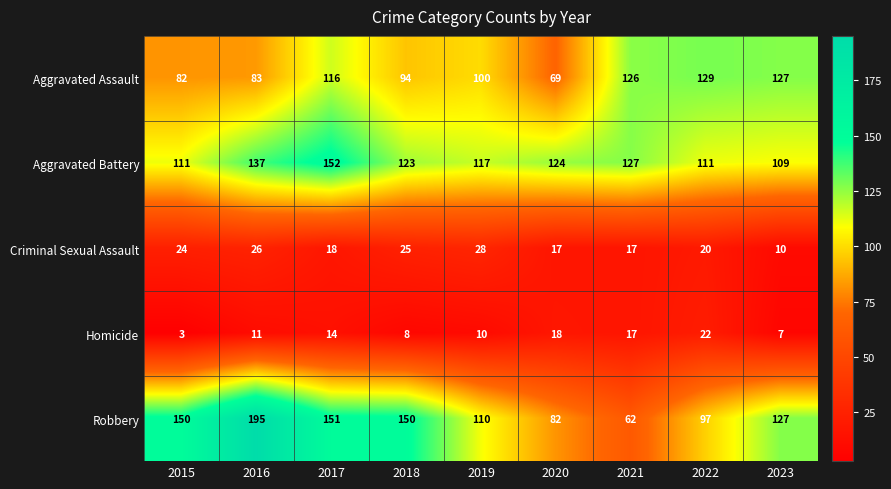

What is the difference between the maximum and minimum values in the Robbery series?

133